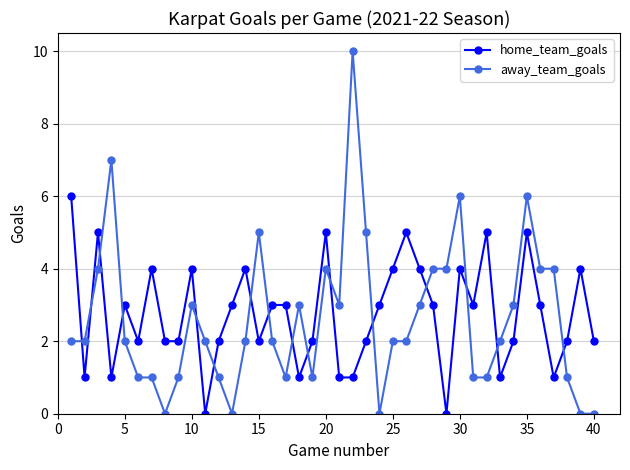

What is the sum of all home_team_goals values?

110